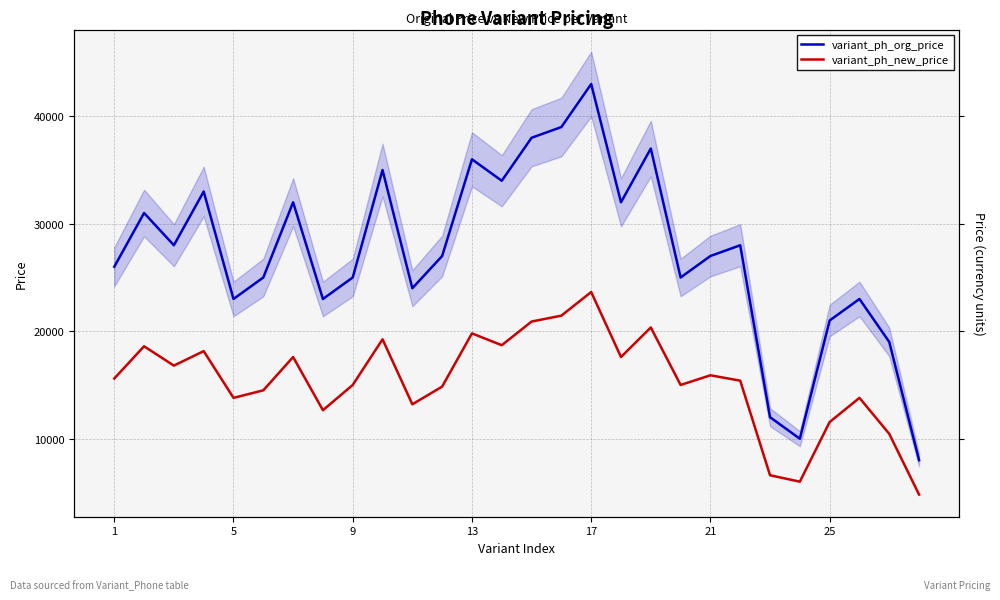

What is the difference between the second highest and second lowest values in the variant_ph_org_price series?

29000